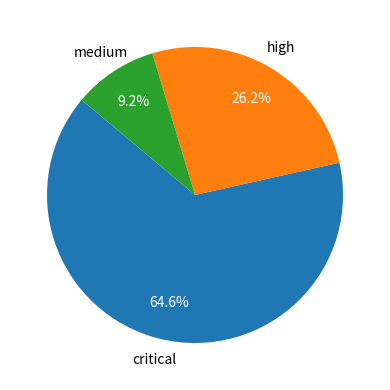

Does any single category account for the majority?

Yes